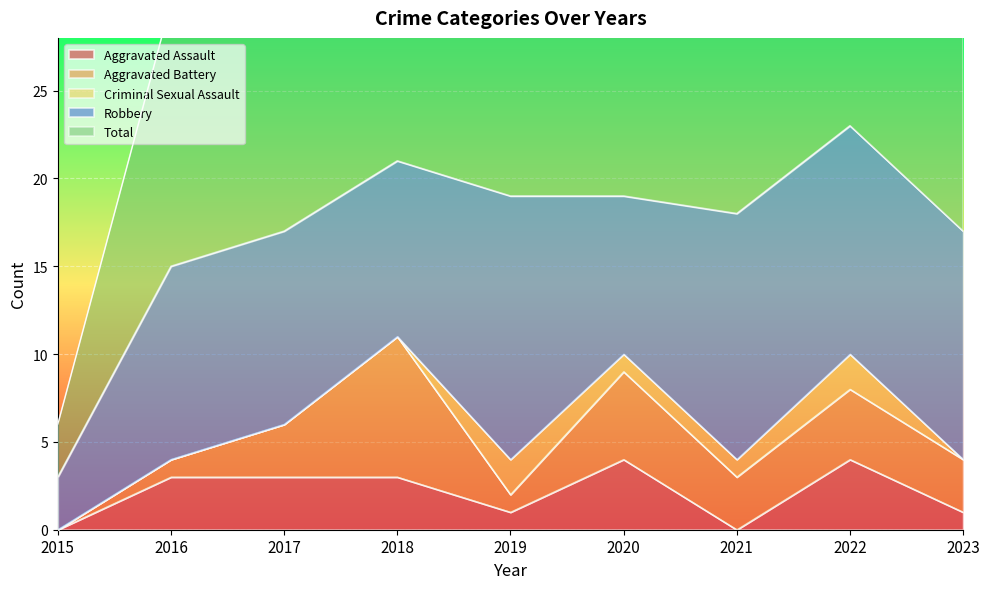

The value of Criminal Sexual Assault at 2015 is 0. True or false?

True